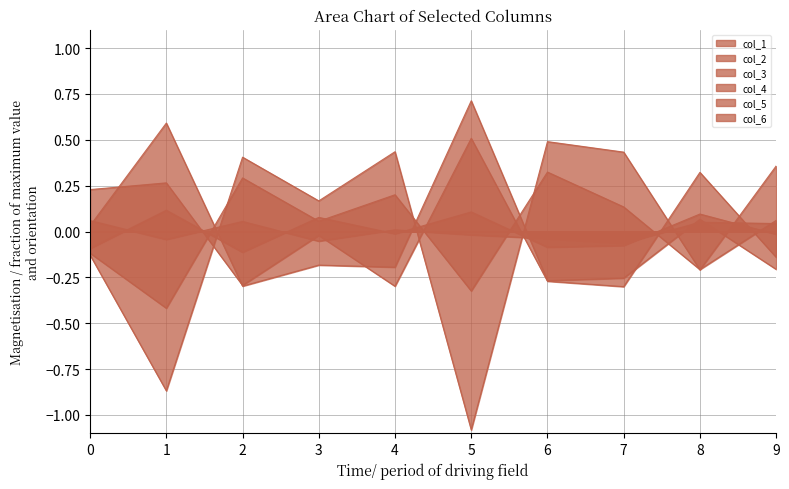

At which label does col_4 first exceed 0?

2